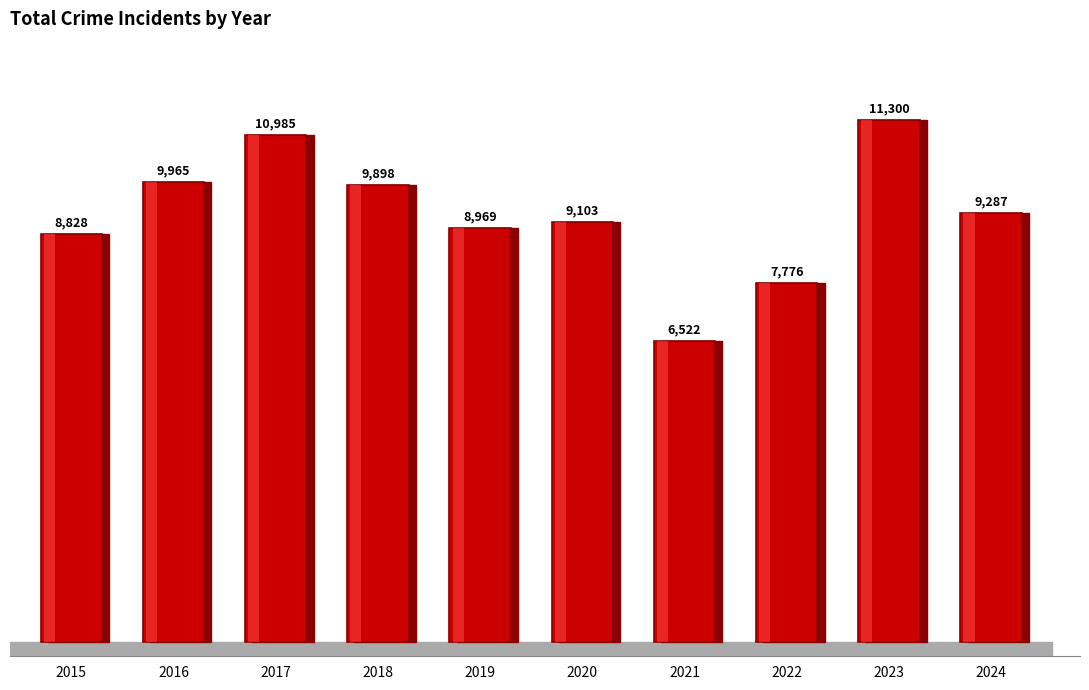

What is the average value?

9263